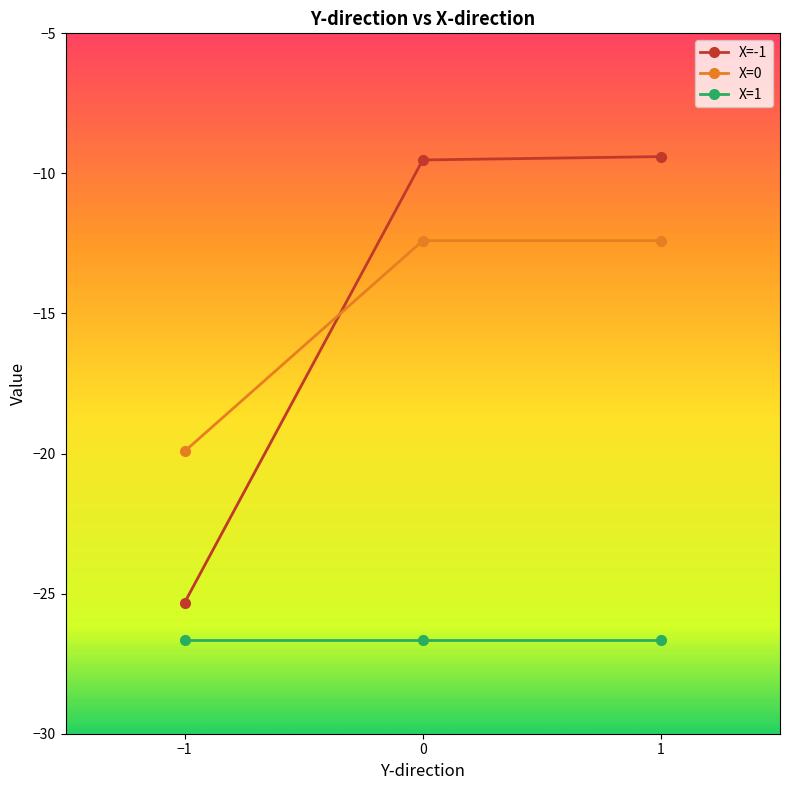

What is the difference between the highest and lowest values at −1?

6.7